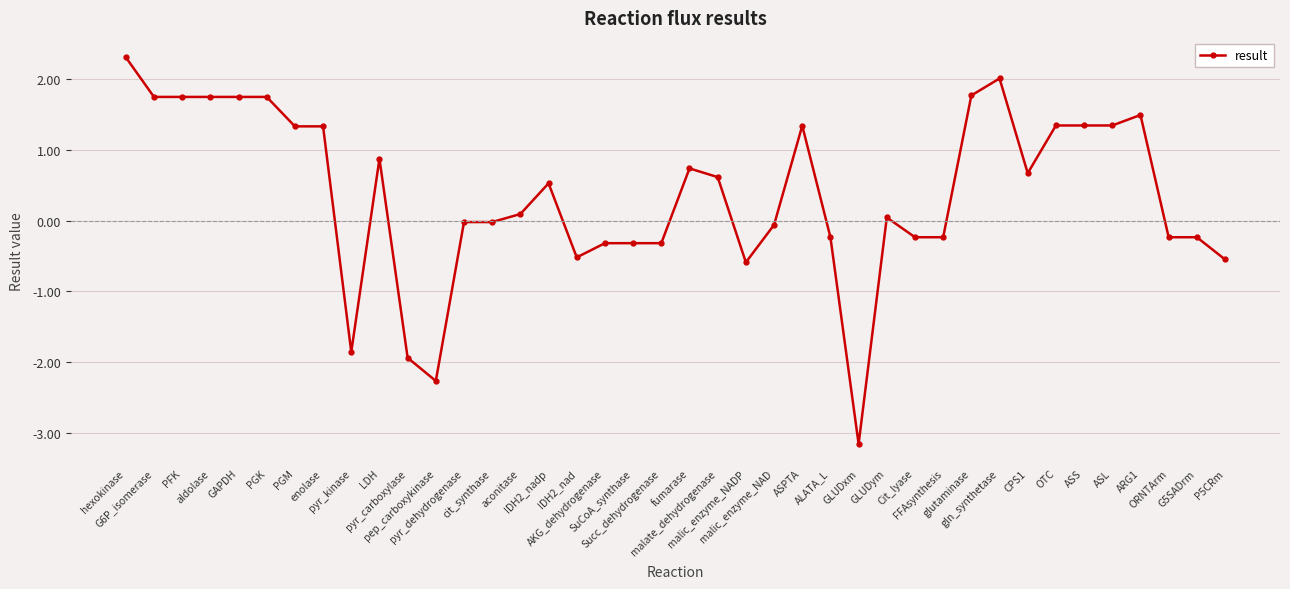

What is the difference between the maximum and minimum values?

5.5